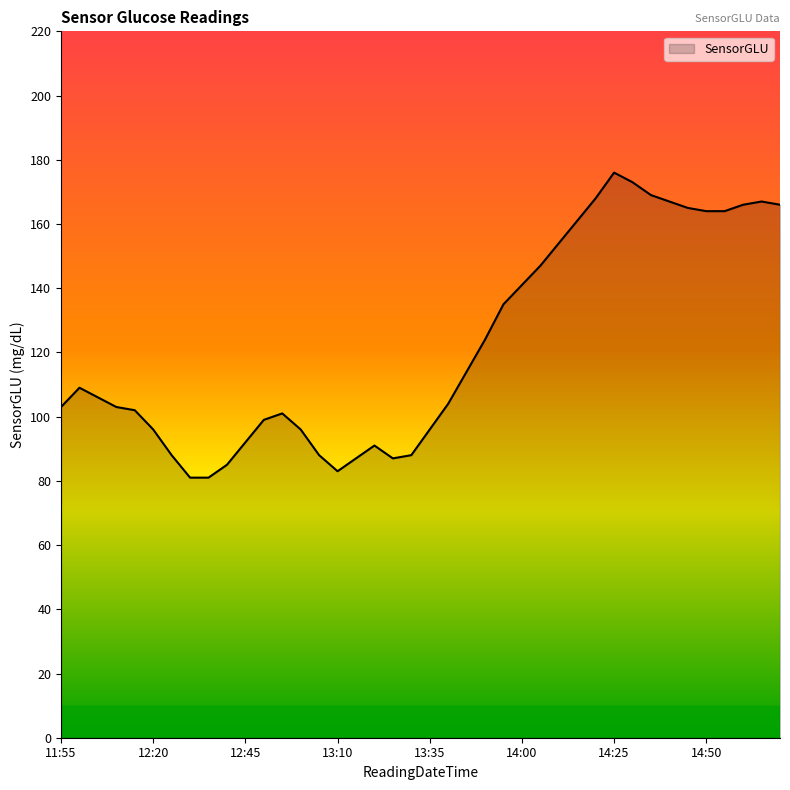

What is the difference between the maximum and minimum values?

95